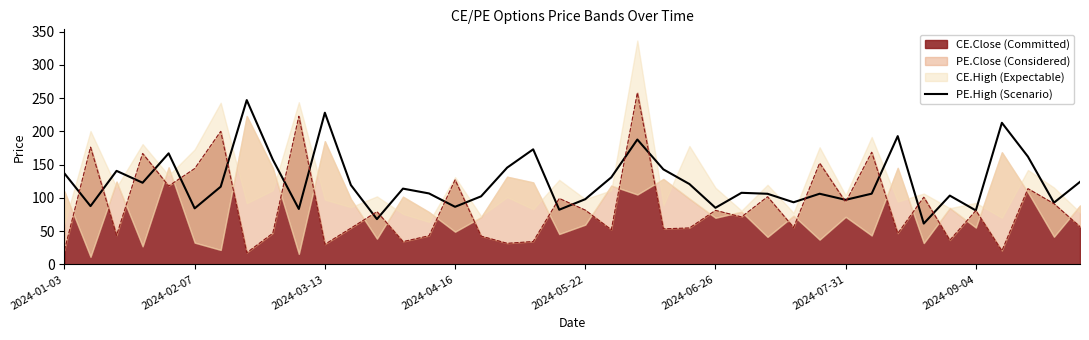

What is the average value?

124.5